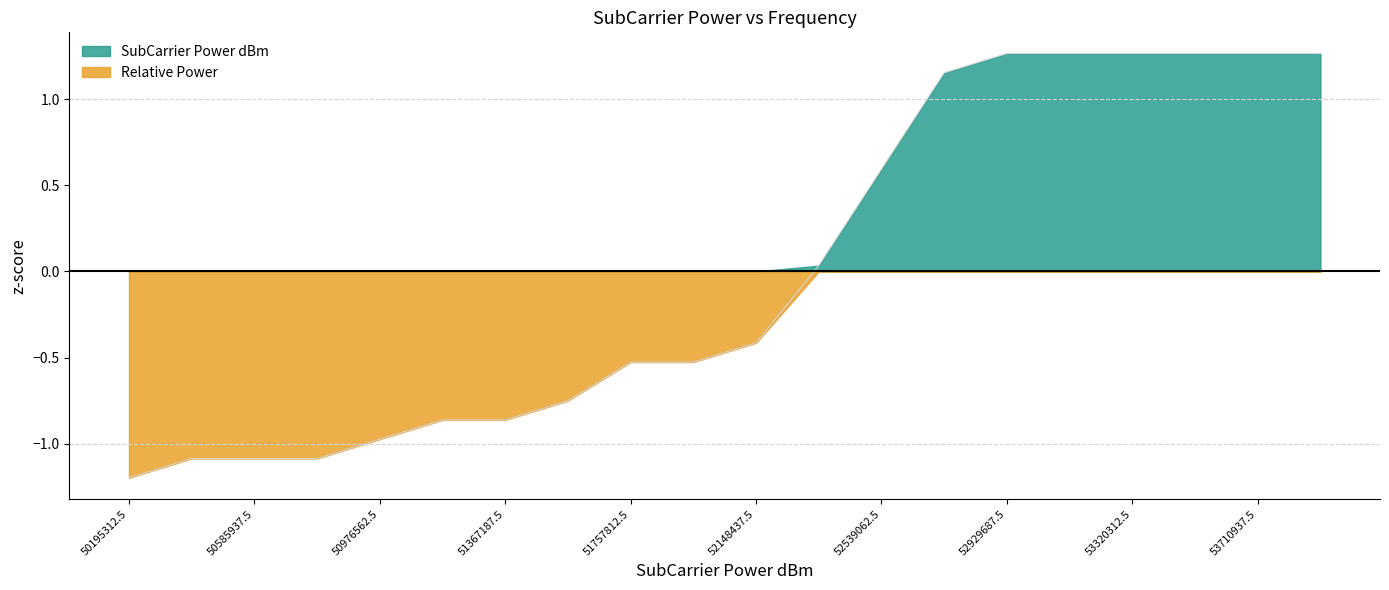

Which series has the largest range (max minus min)?

SubCarrier Power dBm